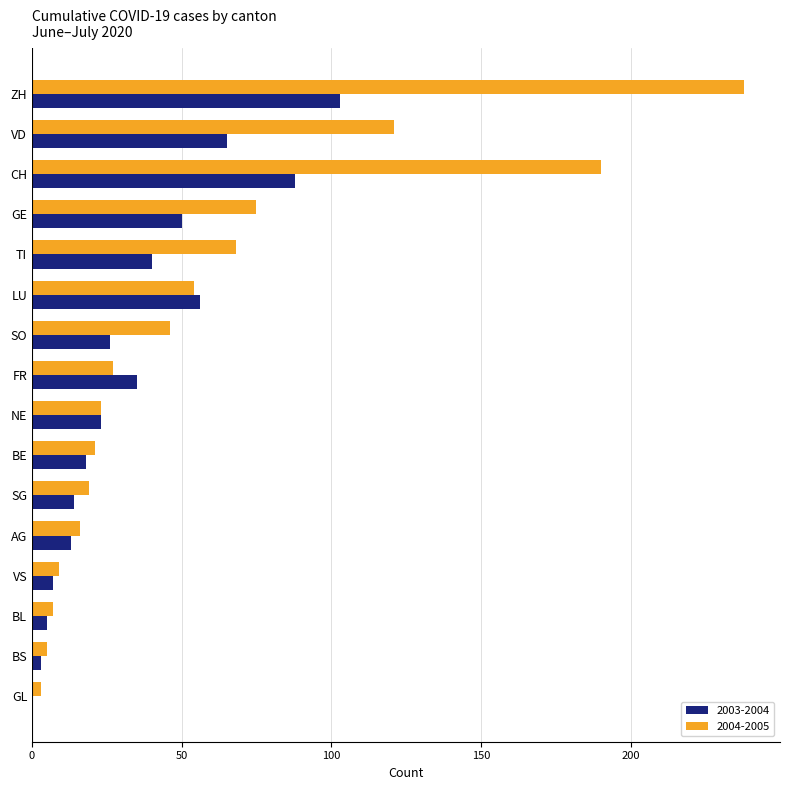

What is the maximum value for 2004-2005?

238